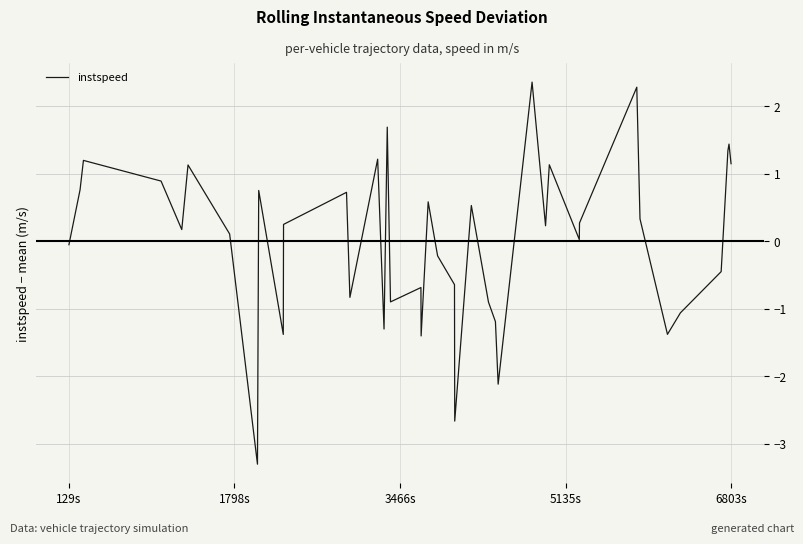

What is the difference between the maximum and minimum values?

5.7